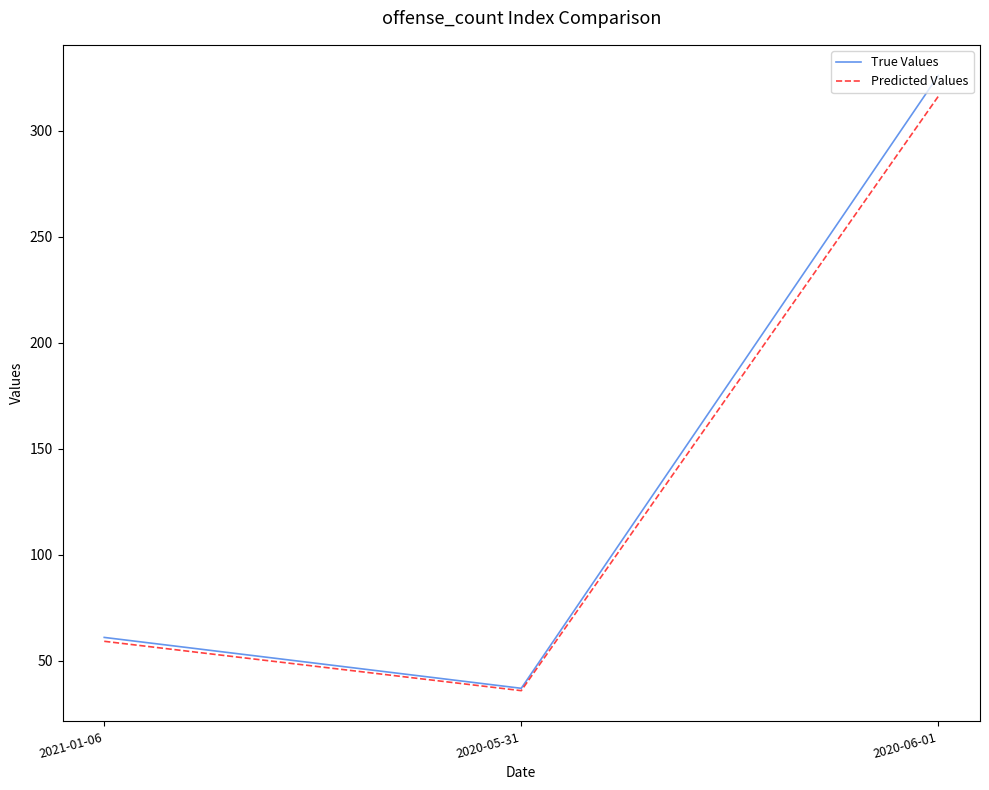

The value of True Values at 2020-05-31 is 12.5. True or false?

False